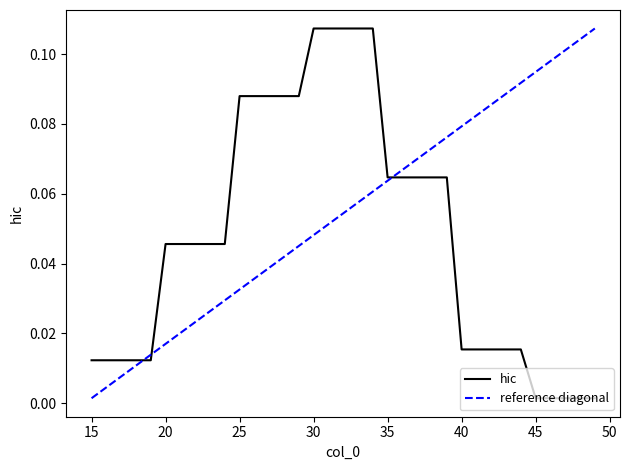

Reading left to right, extract all data points from this chart.

0.0	0.0	0.0	0.0	0.0	0.0	0.0	0.0	0.0	0.0	0.1	0.1	0.1	0.1	0.1	0.1	0.1	0.1	0.1	0.1	0.1	0.1	0.1	0.1	0.1	0.0	0.0	0.0	0.0	0.0	0.0	0.0	0.0	0.0	0.0